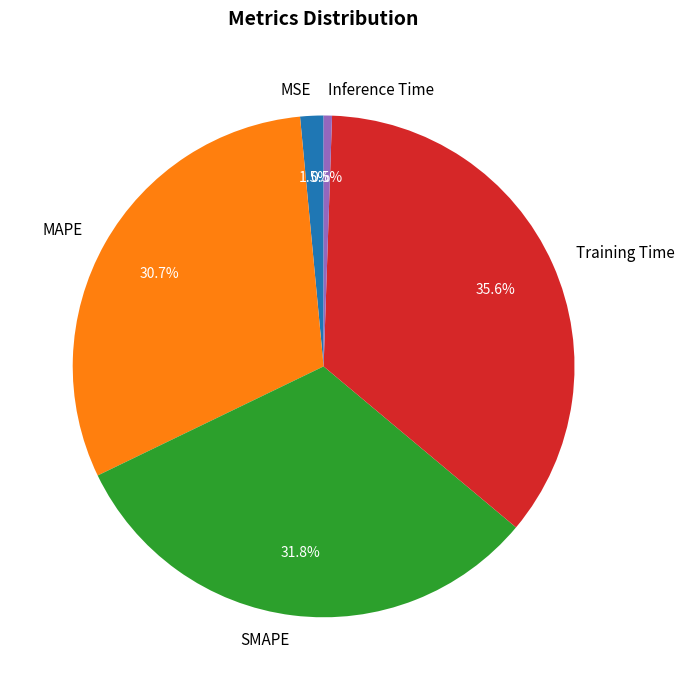

Is the sum of Inference Time and MSE greater than half?

No